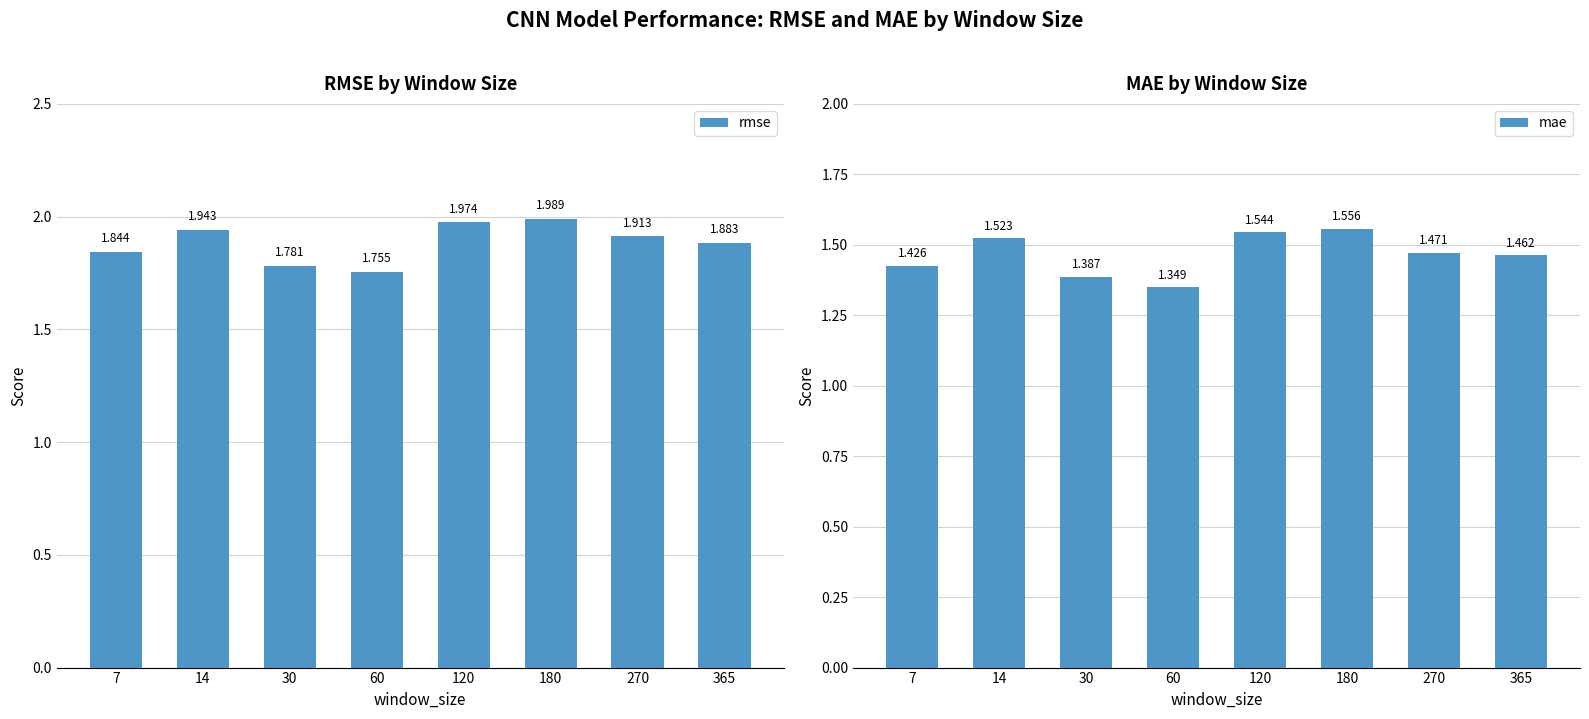

List the series in order of their peak value, lowest first.

mae, rmse